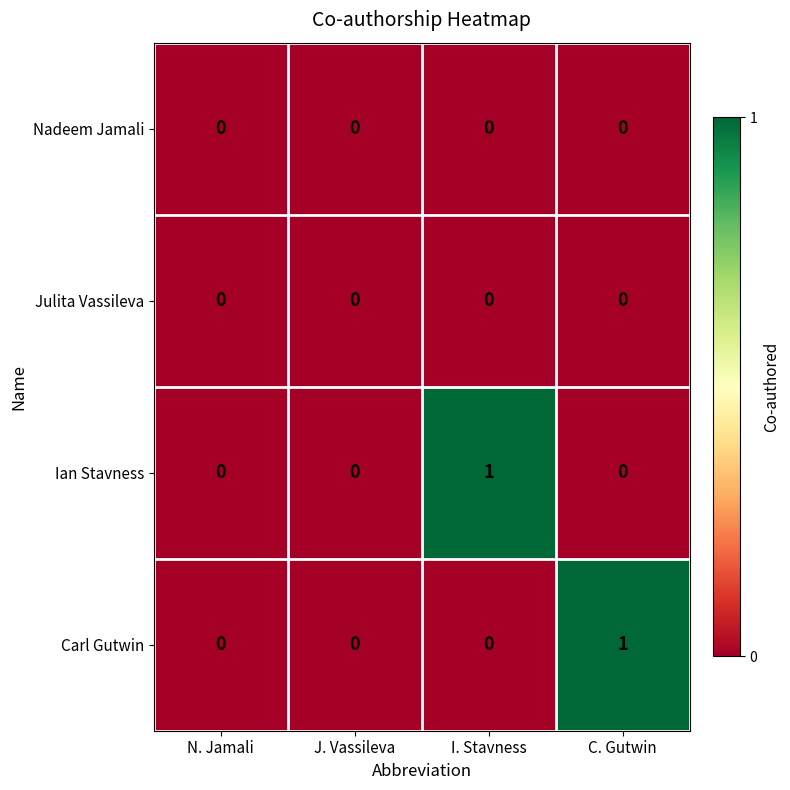

Is the value of Ian Stavness at C. Gutwin greater than the value of Carl Gutwin at C. Gutwin?

No